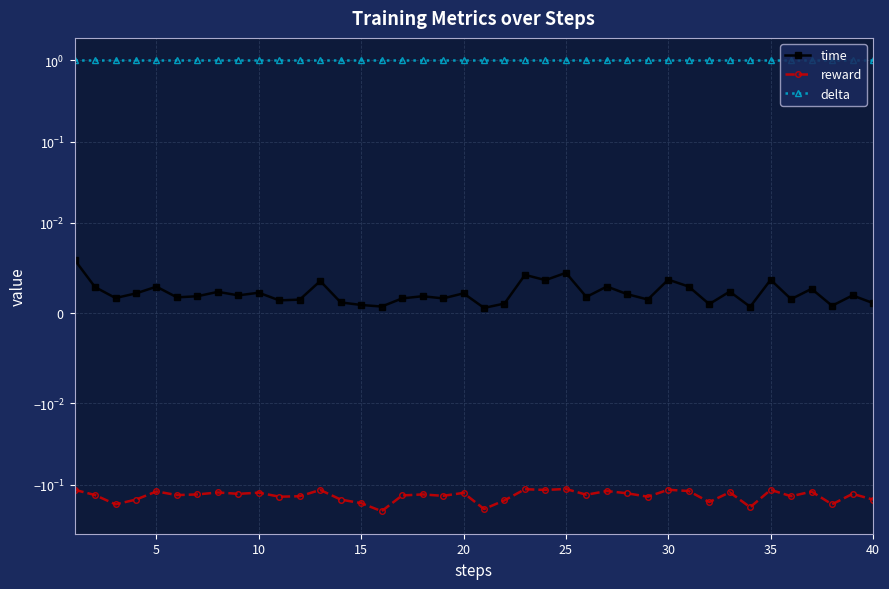

True or false: delta has more than 0 interior local peaks.

False